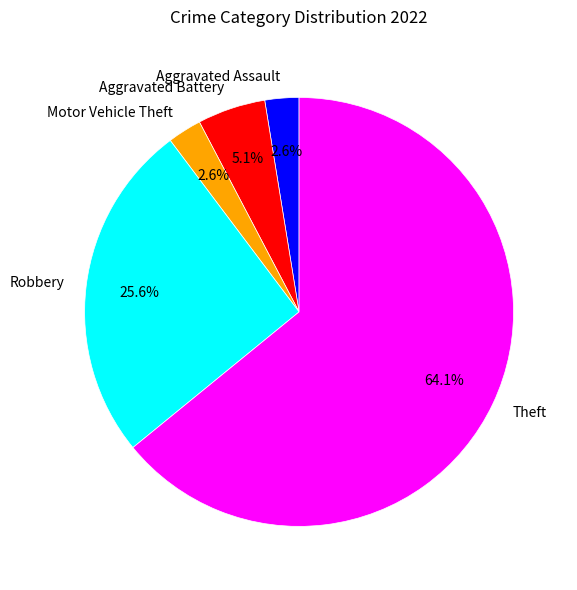

How much of the chart is everything except Theft?

35.9%